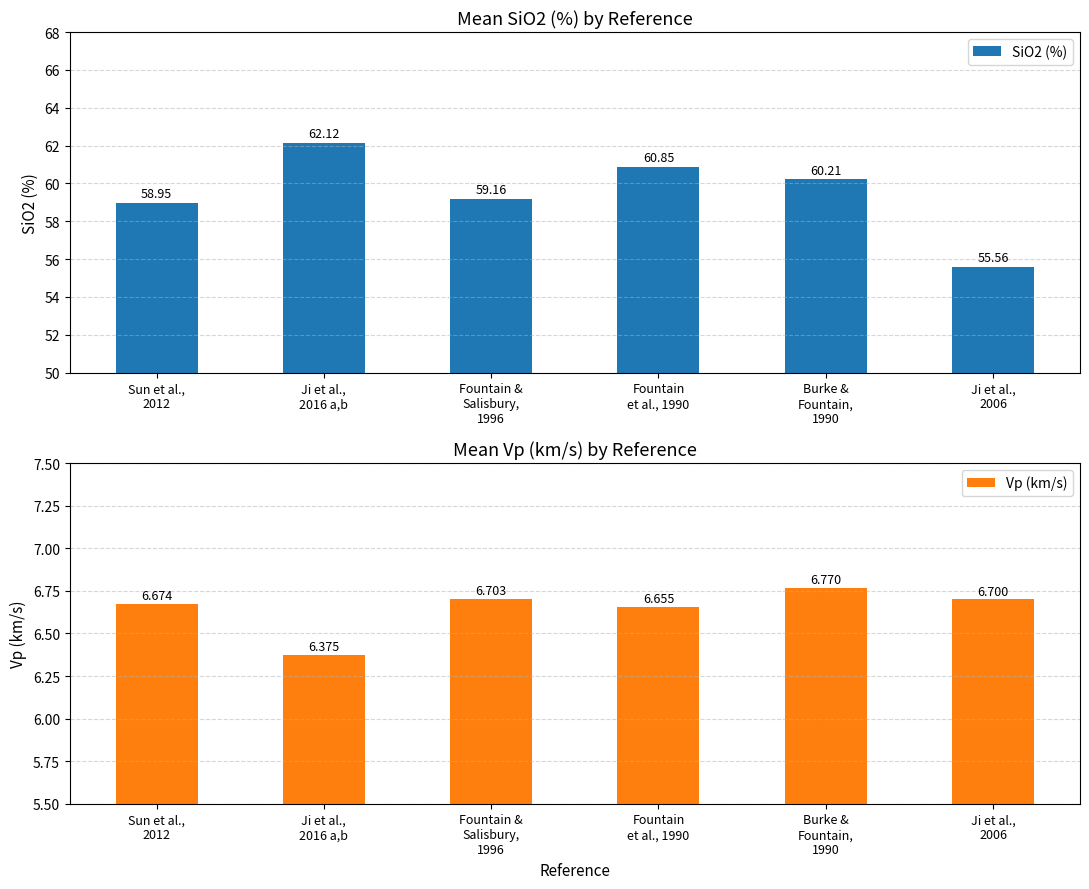

What is the value of the SiO2 (%) bar at the 5th from the left?

60.2